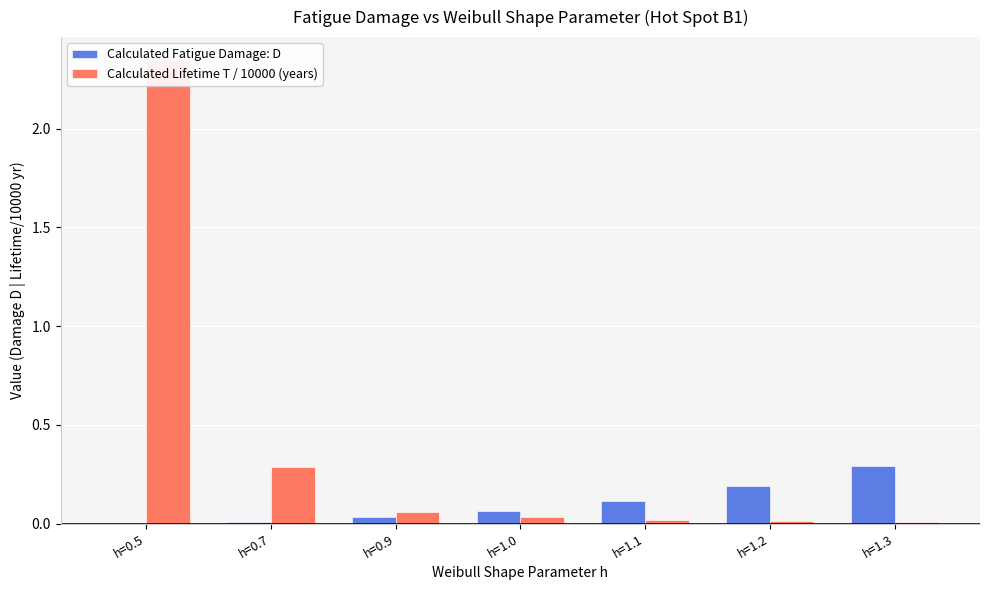

What is the difference between the maximum and second lowest values in the Calculated Lifetime T / 10000 (years) series?

2.3